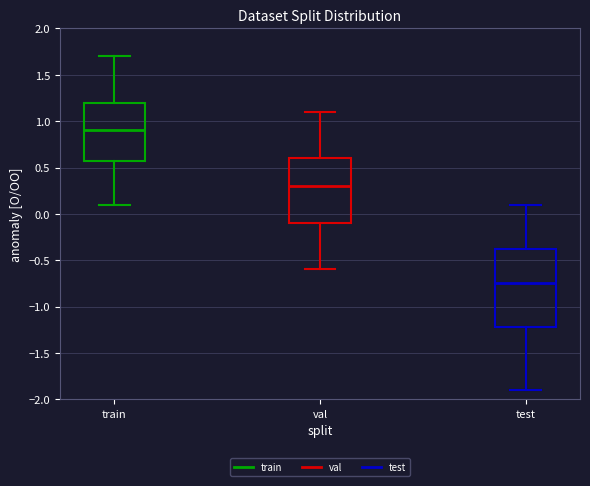

Comparing the boxes themselves (not the whiskers), which one is the tallest?

test